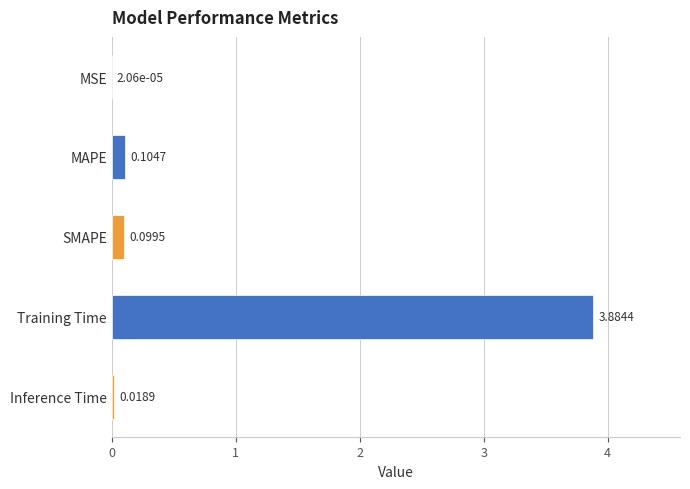

Where is the data nearest to the value 1?

MAPE